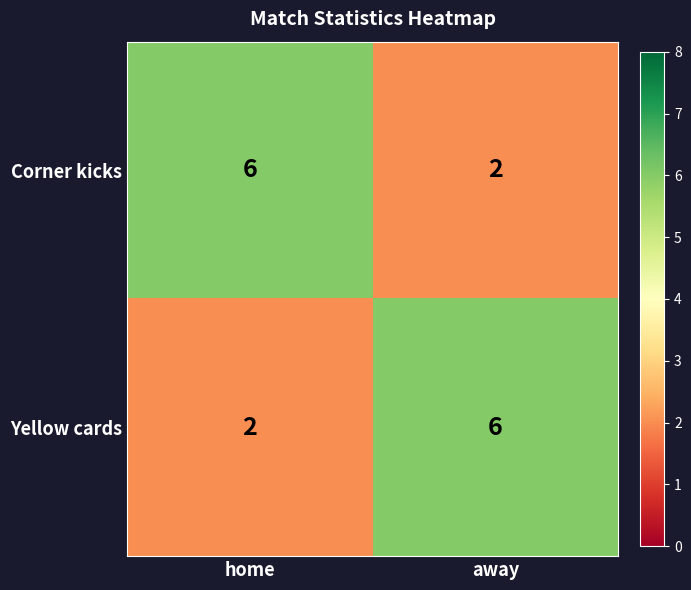

What is the difference between the Corner kicks values at away and home?

4